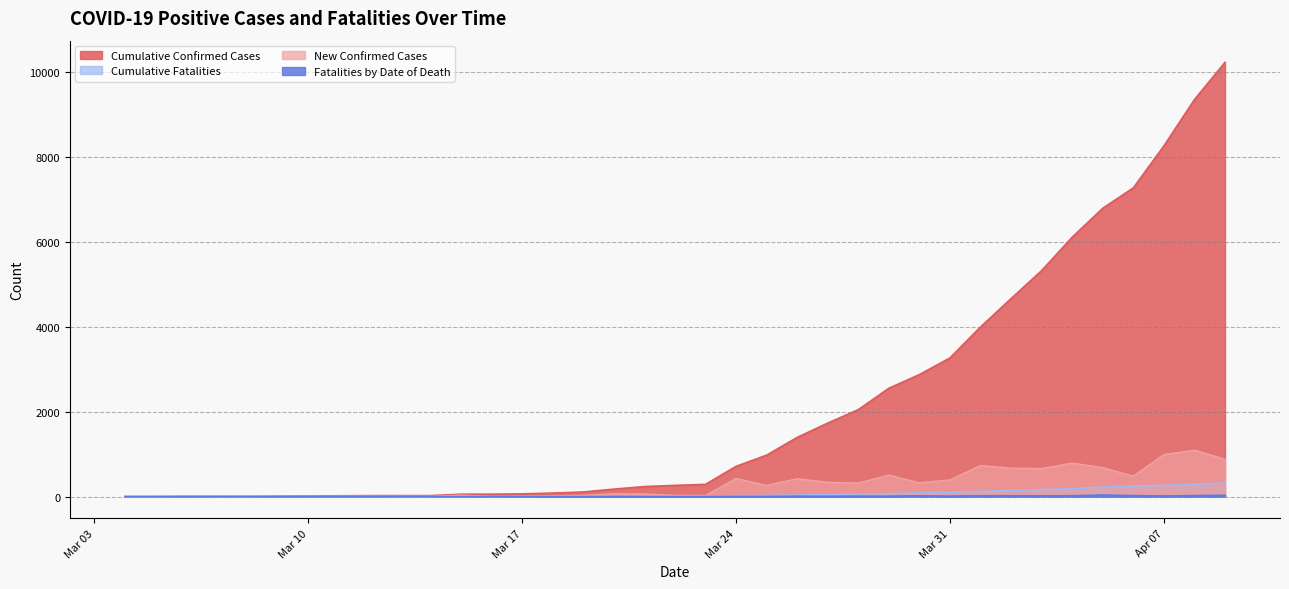

What is the sum of all Cumulative Confirmed Cases values?

79010